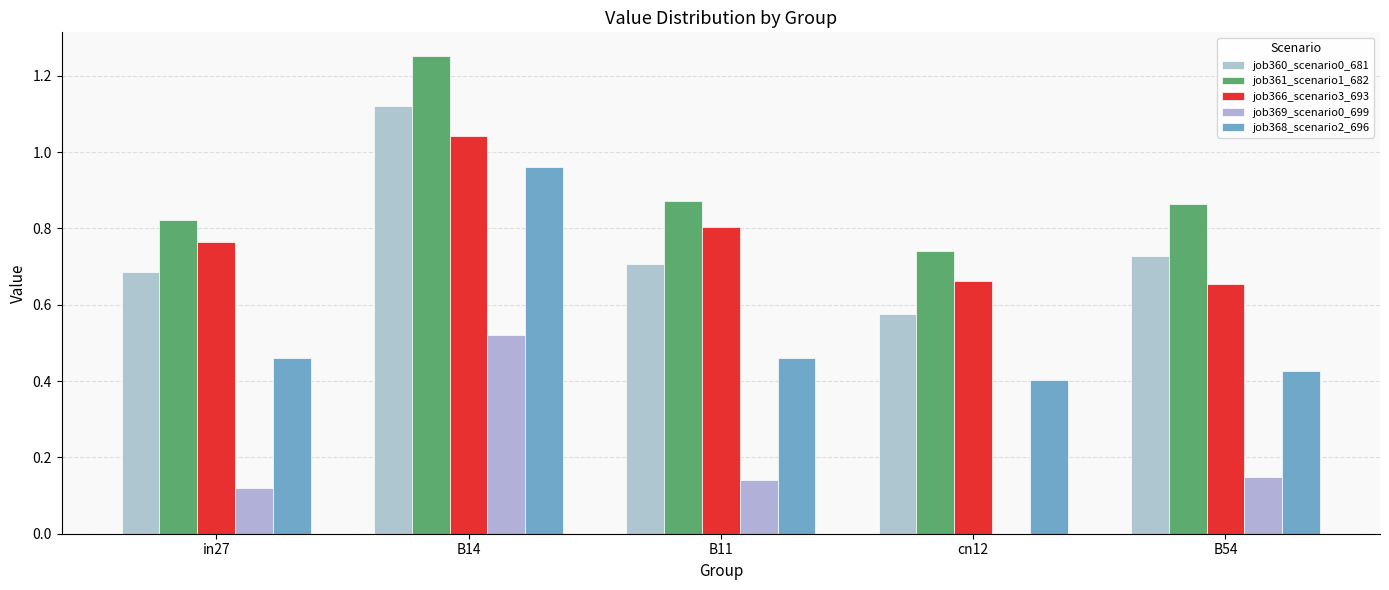

Which series has the largest total across all categories?

job361_scenario1_682